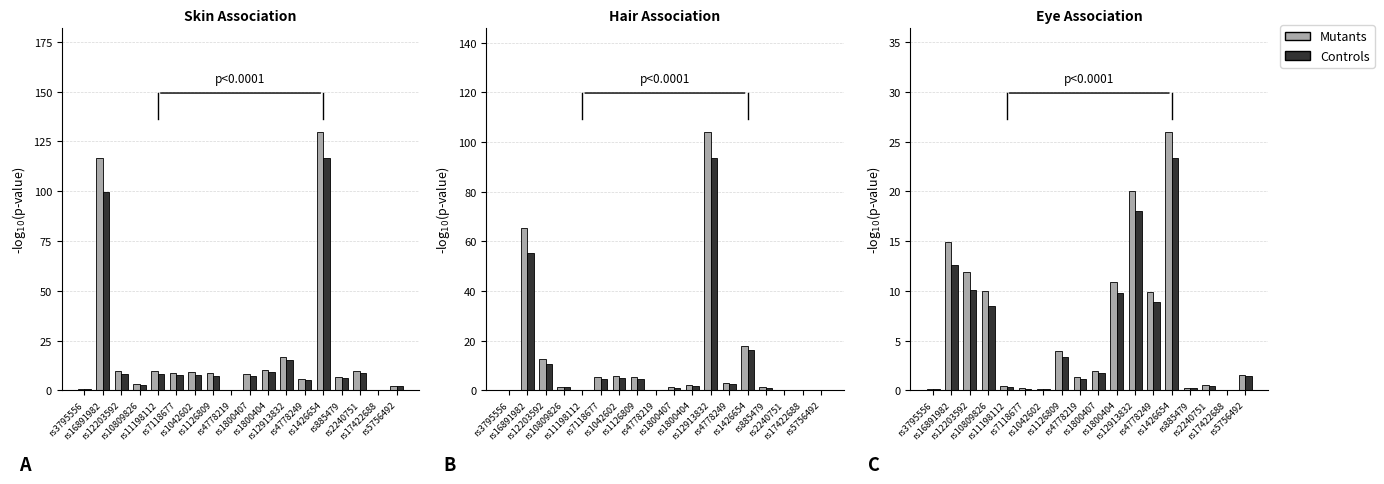

List the series in order of their peak value, highest first.

Mutants, Controls